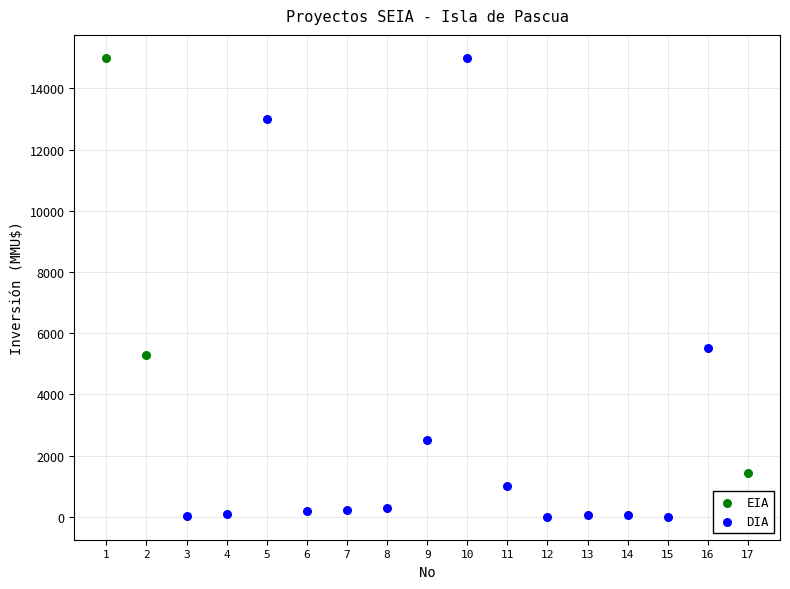

Which series contains the lowest Y value?

DIA